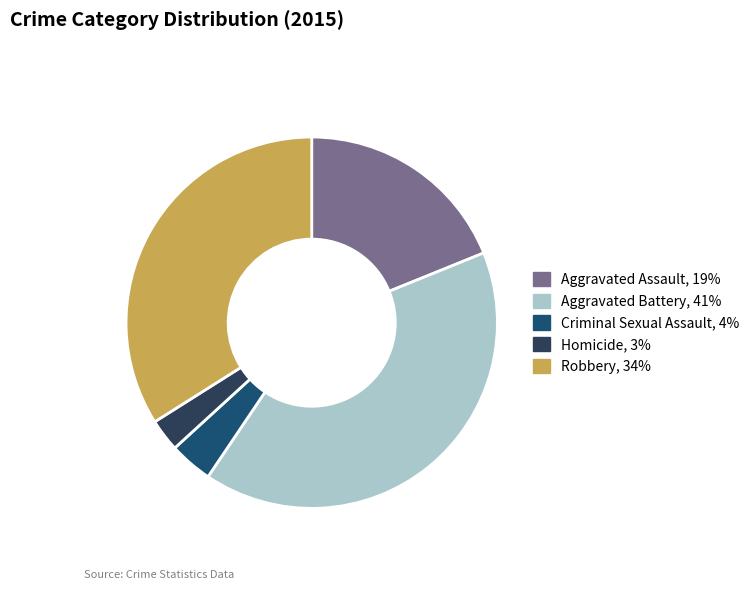

Which slice is the smallest?

Homicide